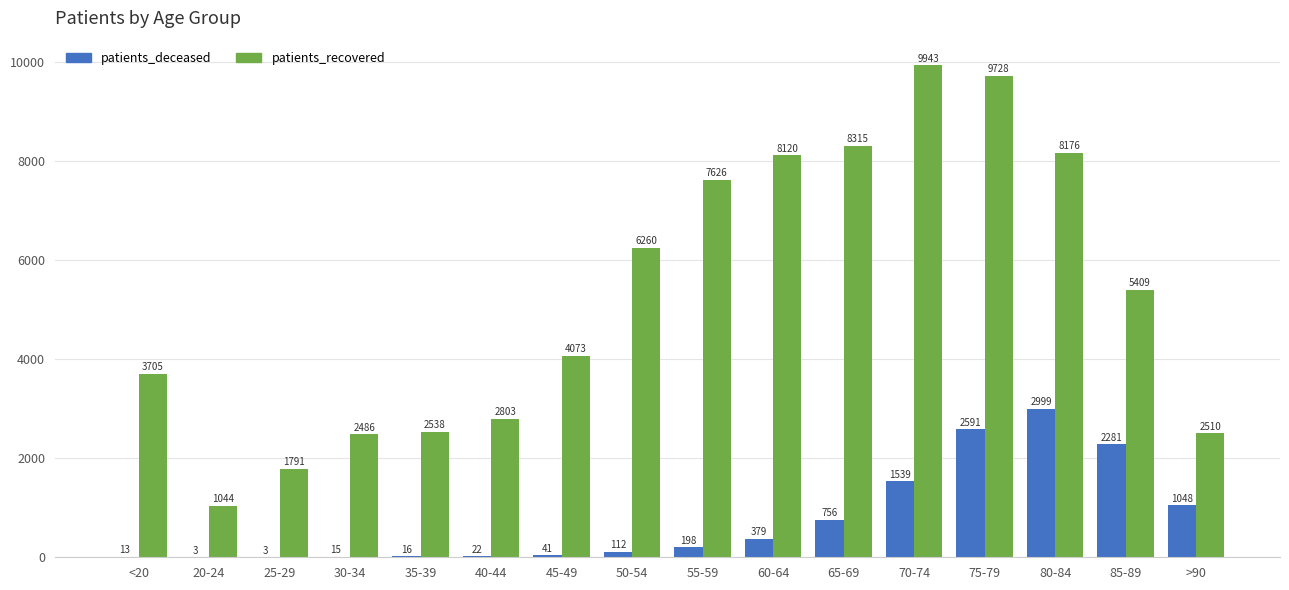

What is the difference between the patients_recovered values at 60-64 and 75-79?

1608